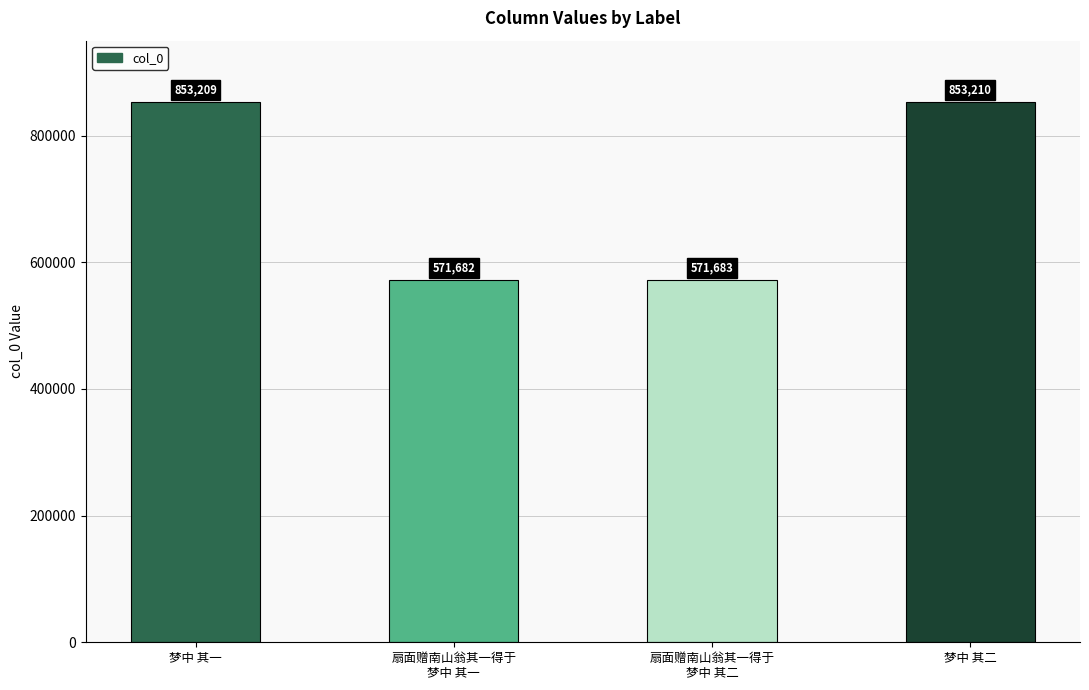

What is the maximum value shown in the chart?

853210